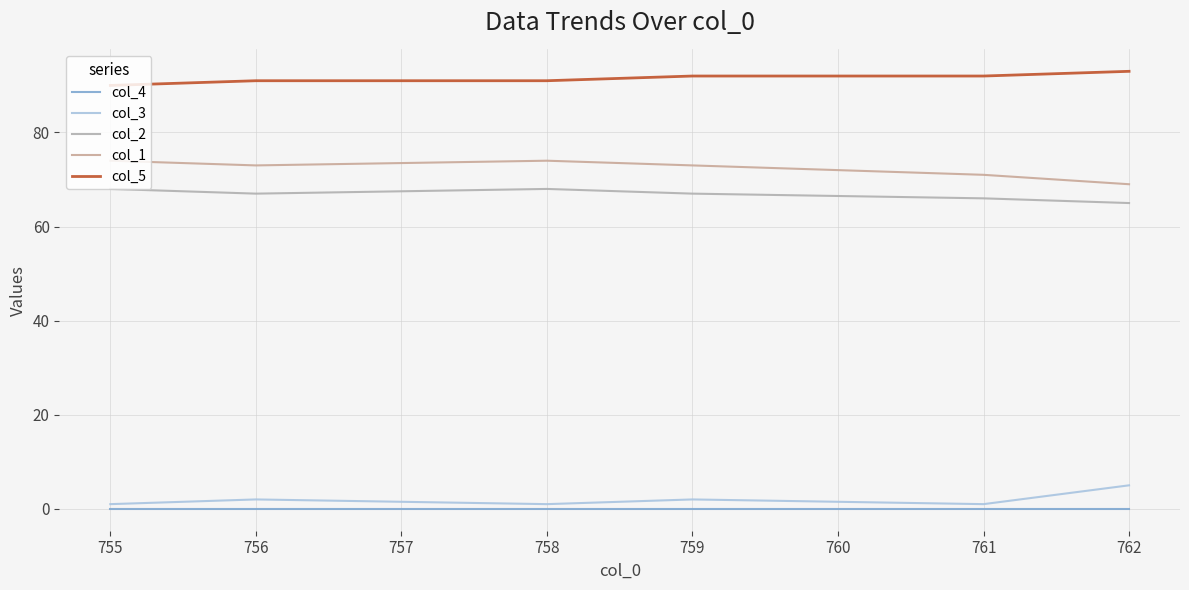

True or false: col_5 and col_4 intersect in this chart.

False